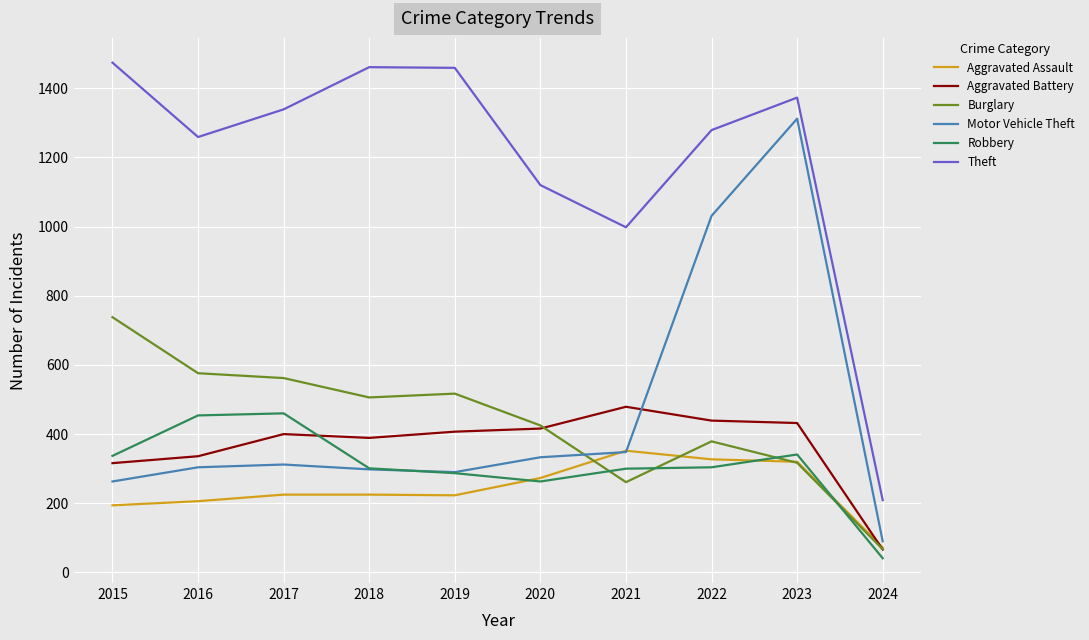

What is the total value across all series at 2024?

545